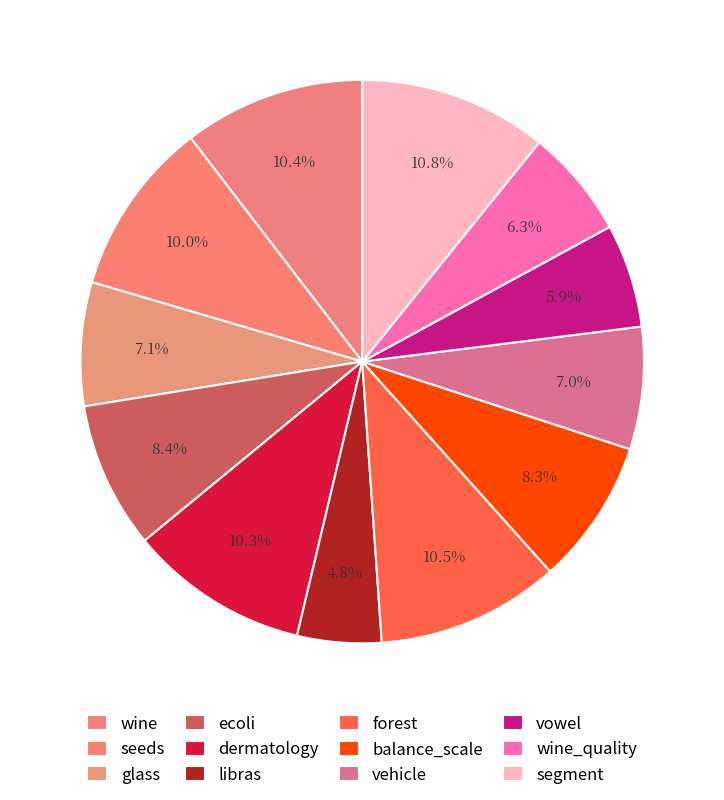

How many segments does this pie chart have?

12